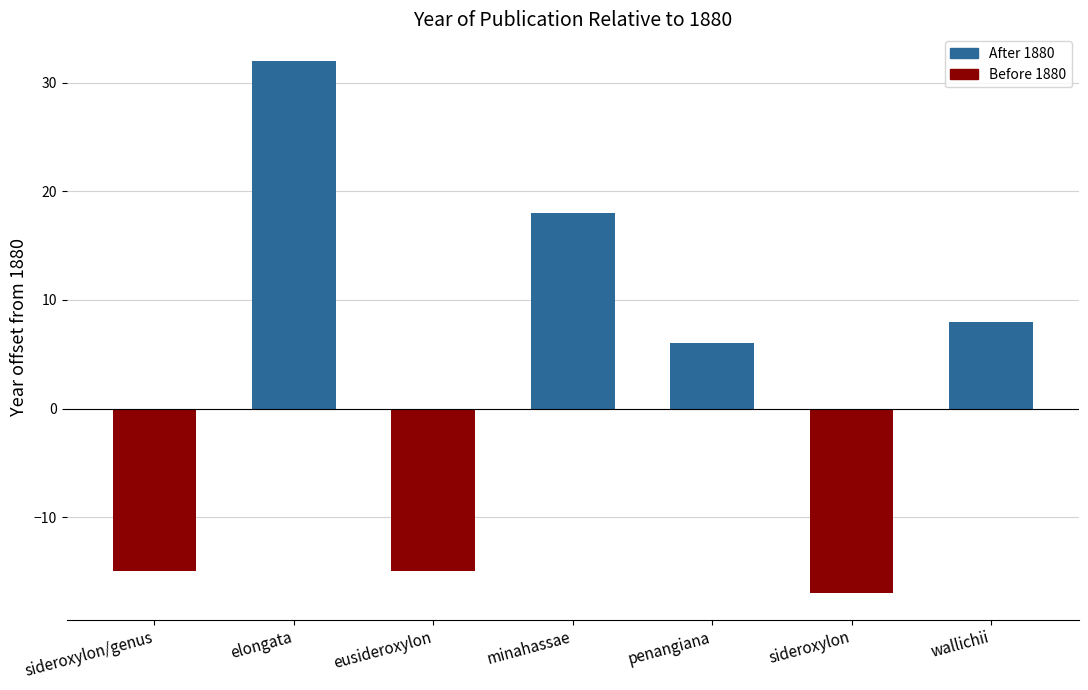

What is the difference between the maximum and minimum values?

49